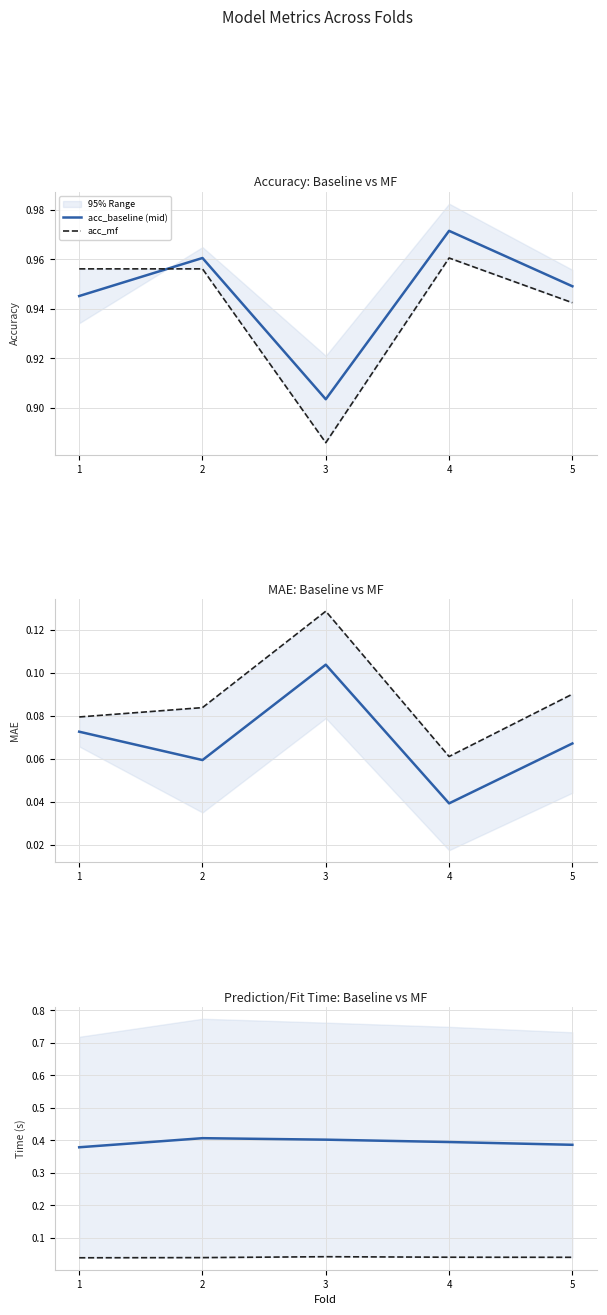

Reading left to right, extract all data points from this chart.

acc_baseline (mid): 0.9	1.0	0.9	1.0	0.9
acc_mf: 1.0	1.0	0.9	1.0	0.9
mae_baseline (mid): 0.1	0.1	0.1	0.0	0.1
mae_mf: 0.1	0.1	0.1	0.1	0.1
baseline_pred_time_total (mid): 0.4	0.4	0.4	0.4	0.4
mf_fit_time: 0.0	0.0	0.0	0.0	0.0